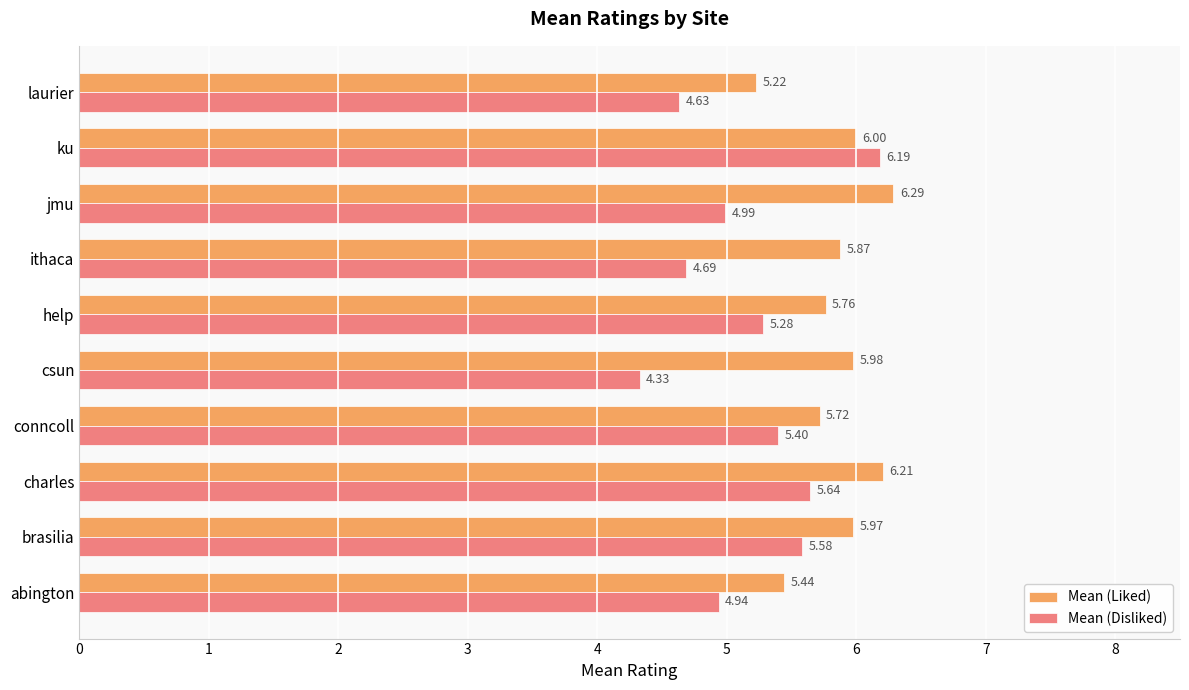

Which category has the lowest value in the Mean (Disliked) series?

csun